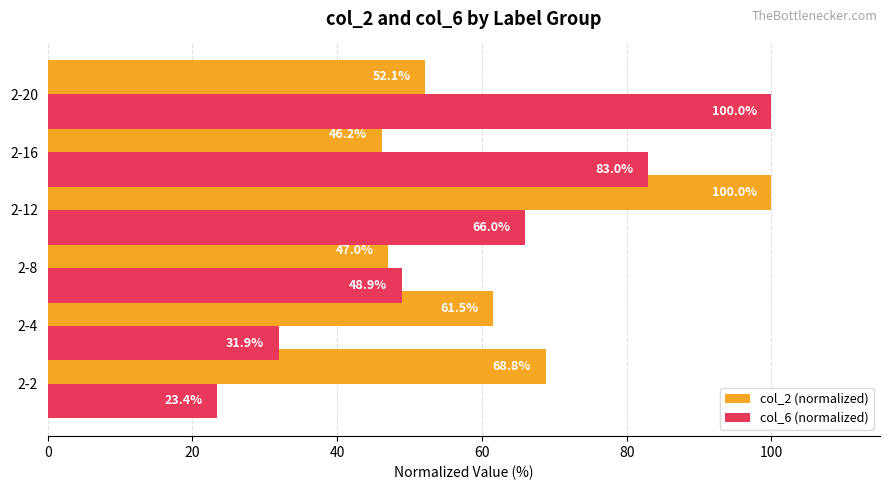

Read the col_6 (normalized) value at 2-12.

66.0